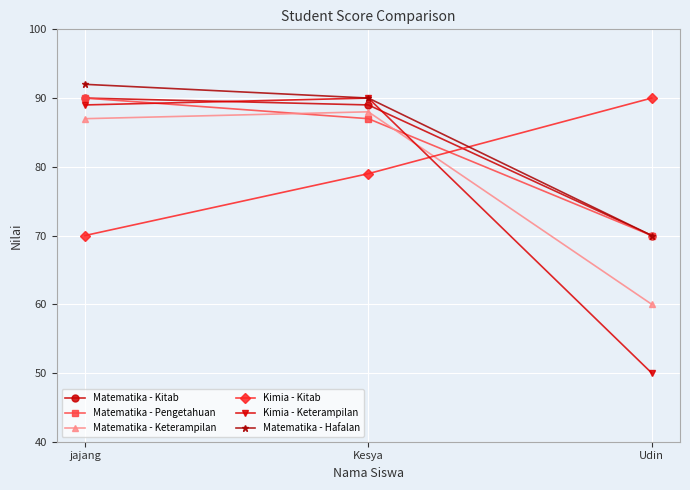

True or false: Matematika - Kitab has a value of 89 at Kesya.

True